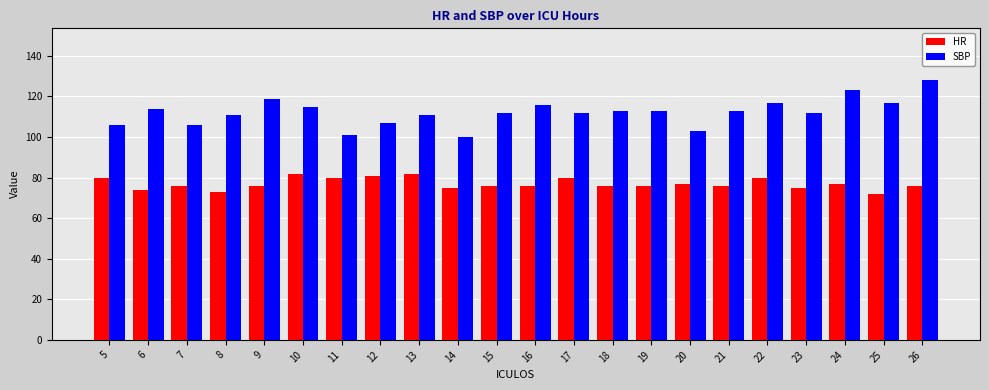

What is the total value across all series at 18?

189